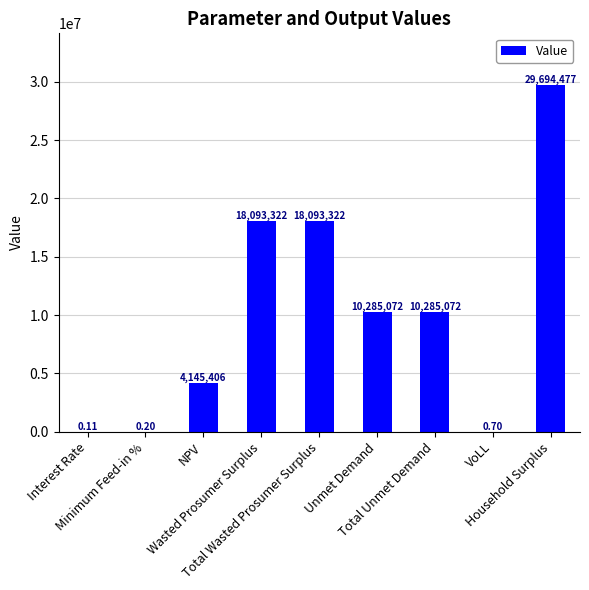

Which category has the highest value across all series?

Household Surplus